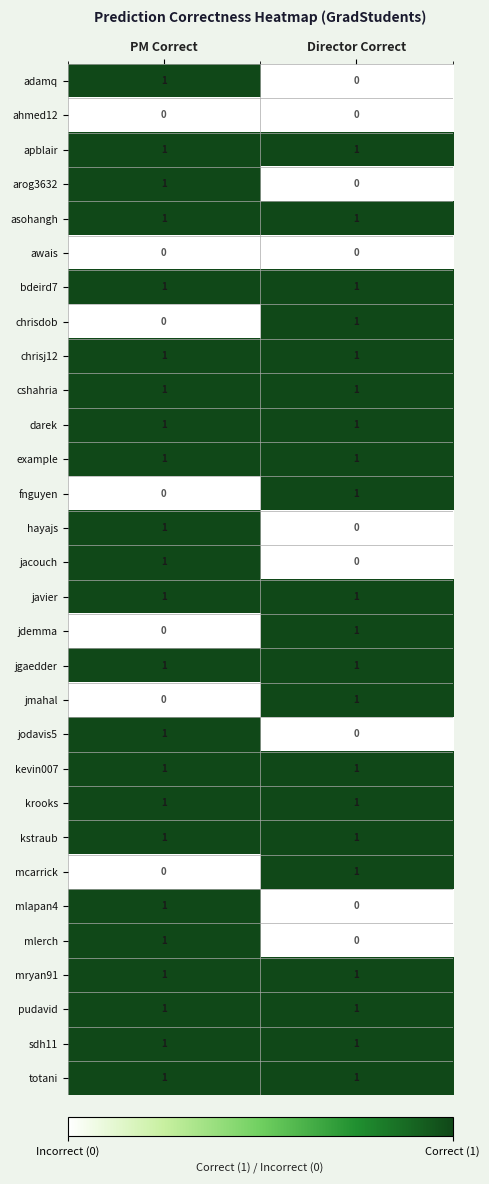

The totani series shows 0 at PM Correct. True or false?

False